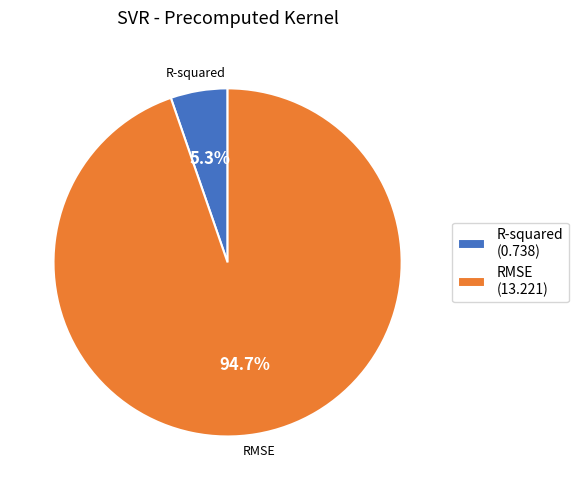

Is it true that R-squared is 12% of the pie?

False